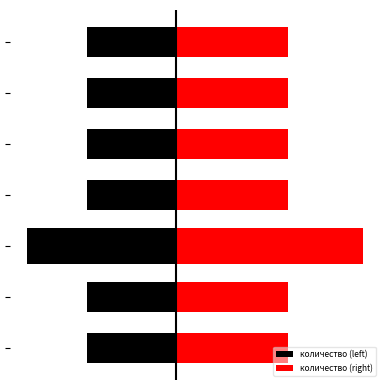

How many bars are there in total?

14